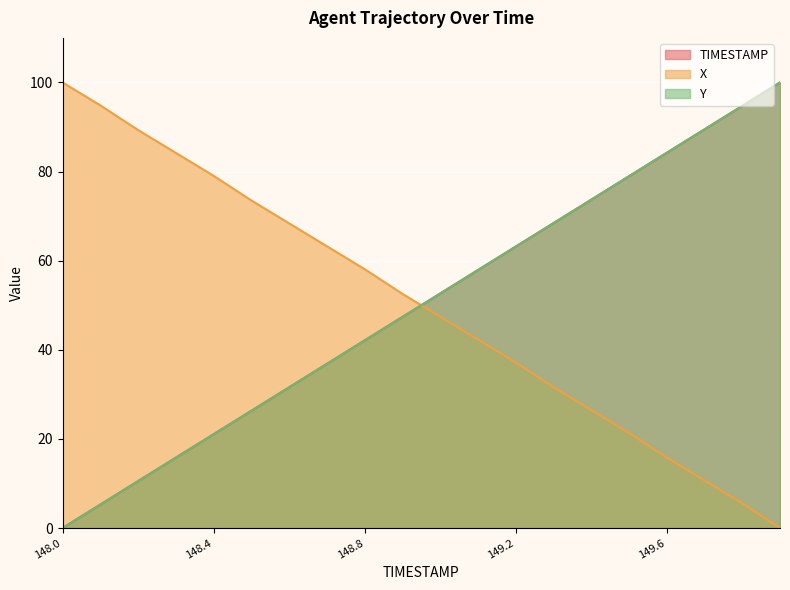

At how many categories does at least one series exceed 13?

20